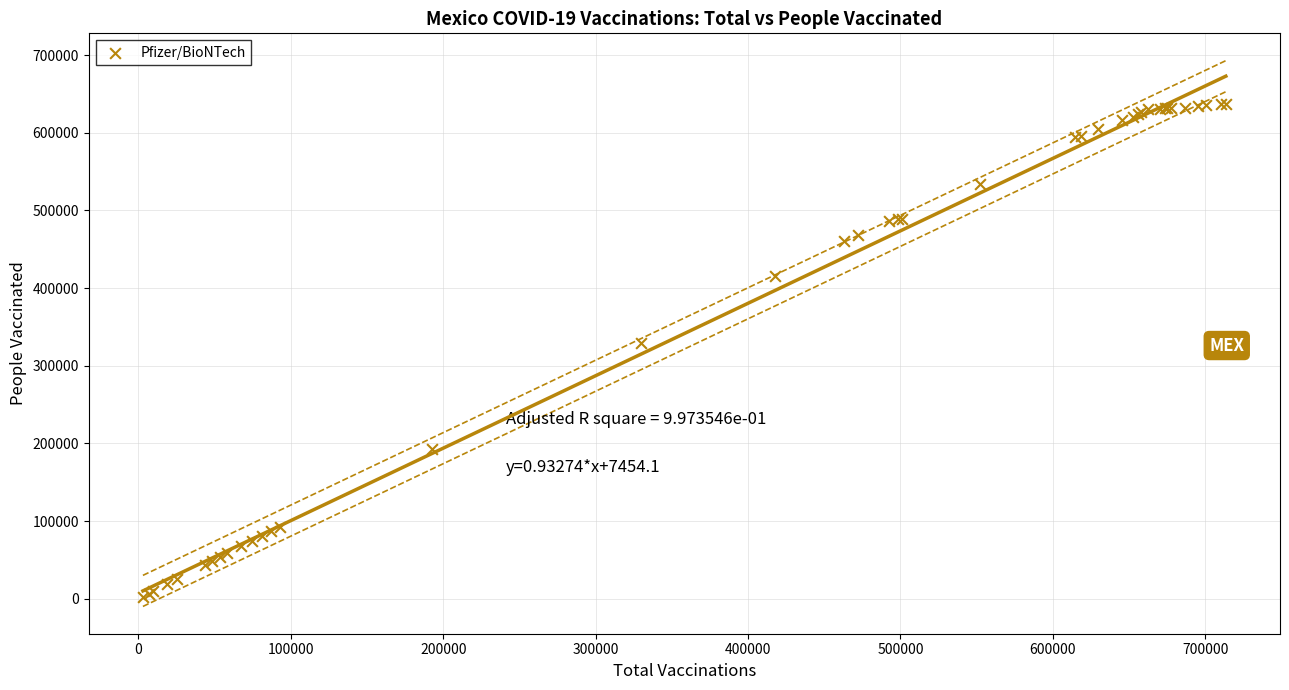

What Y value in the scatter plot is closest to 320302?

329983